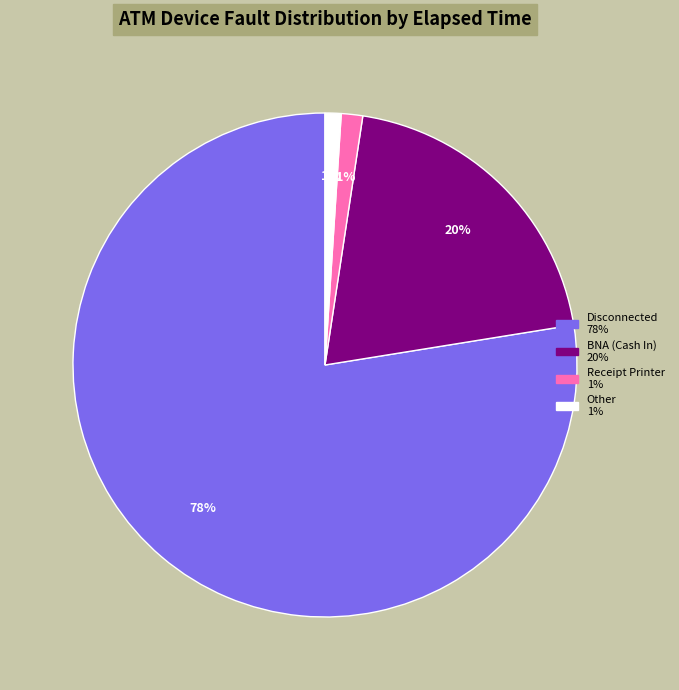

To the nearest percent, what is the difference between the largest and smallest slice percentages?

77%